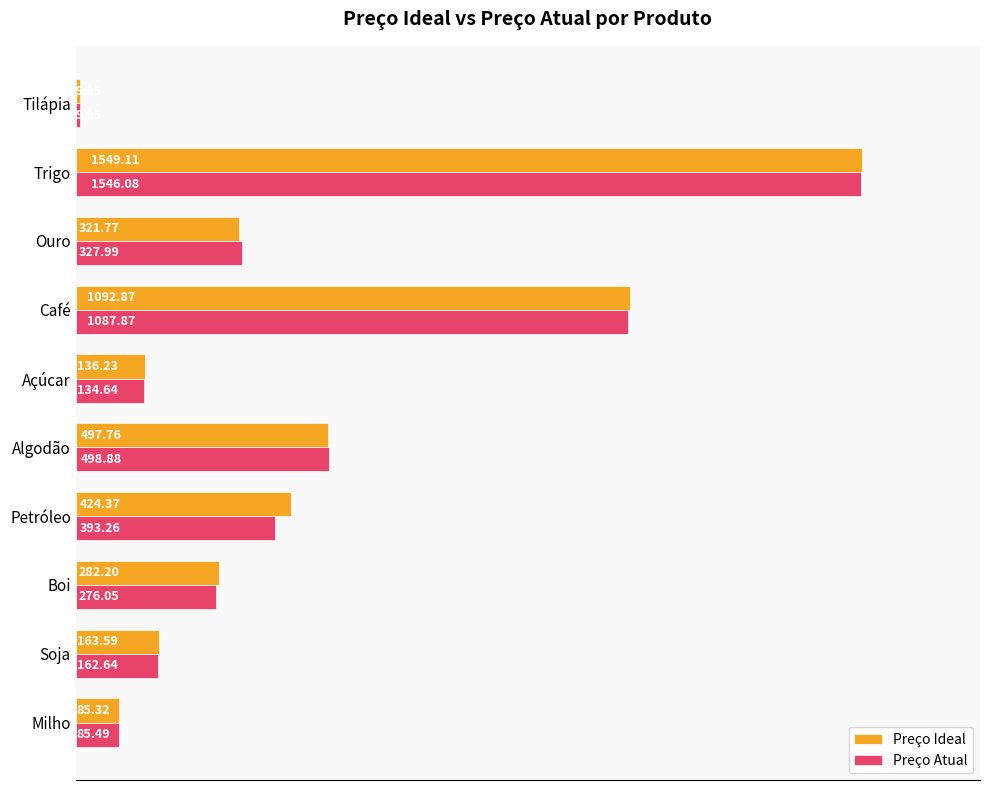

What is the difference between the highest and lowest values at Trigo?

3.0